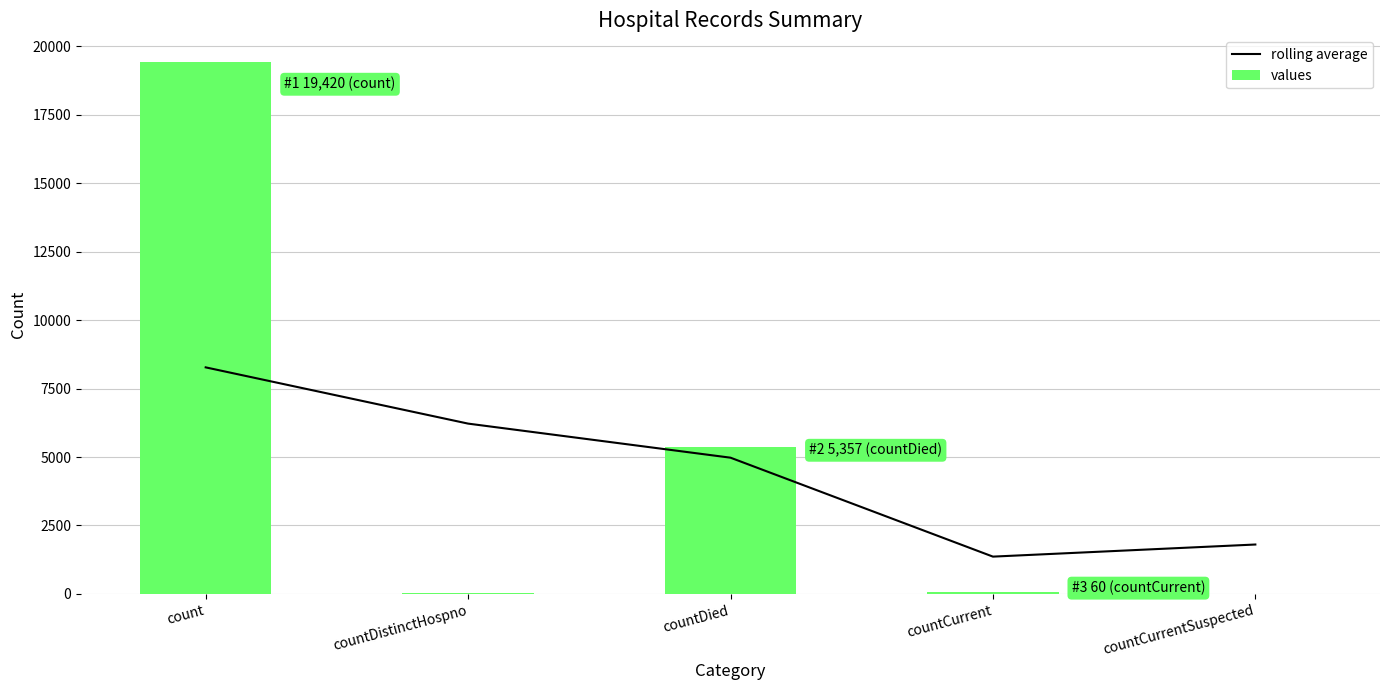

Reading left to right, list all the values displayed in this chart.

rolling average: count=8271.7	countDistinctHospno=6218.8	countDied=4975.0	countCurrent=1363.8	countCurrentSuspected=1805.7
values: count=19420.0	countDistinctHospno=38.0	countDied=5357.0	countCurrent=60.0	countCurrentSuspected=0.0